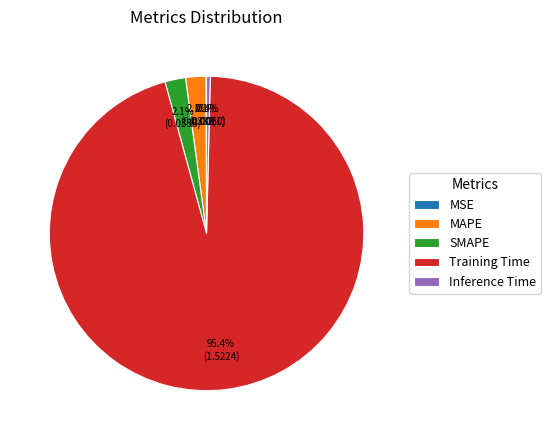

The Inference Time slice represents 0% of the pie. True or false?

True